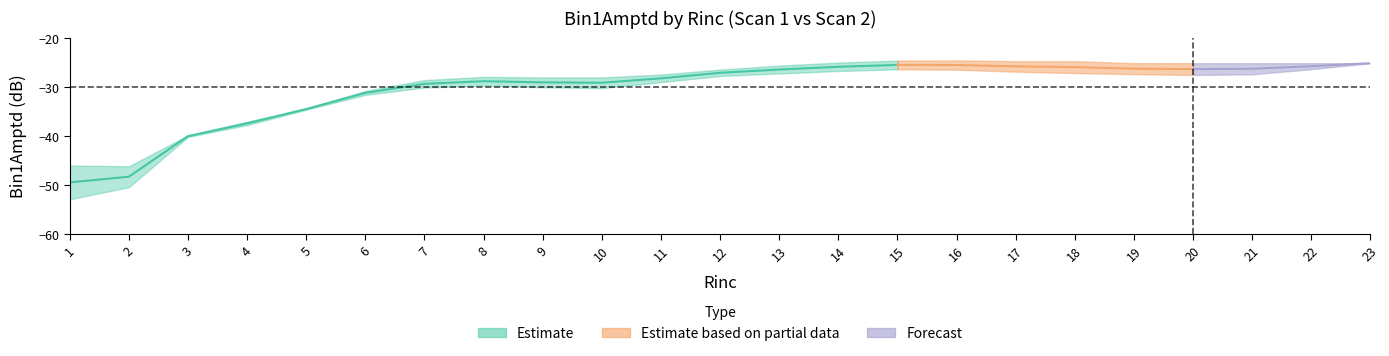

Which category has the highest value in the Bin1Amptd_scan2 series?

16